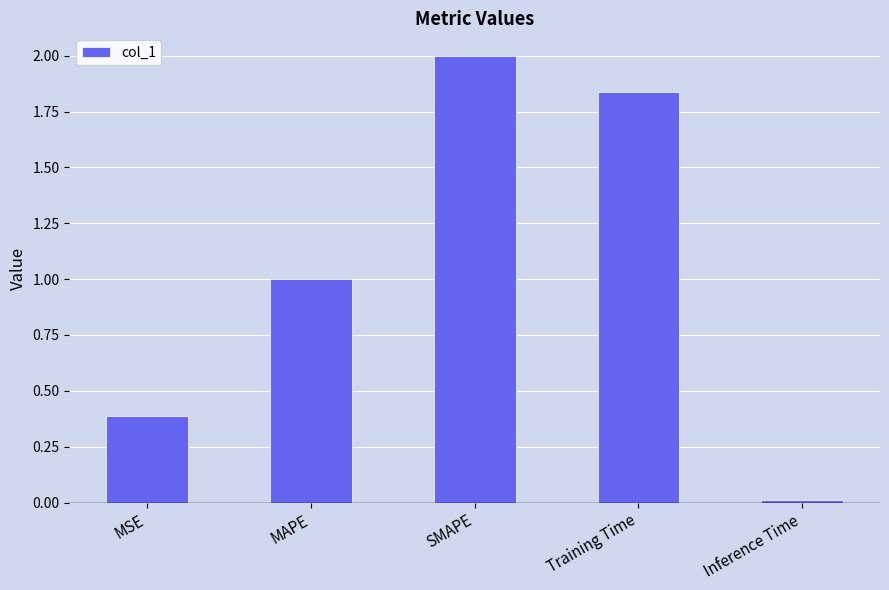

What is the difference between the maximum and minimum values?

2.0